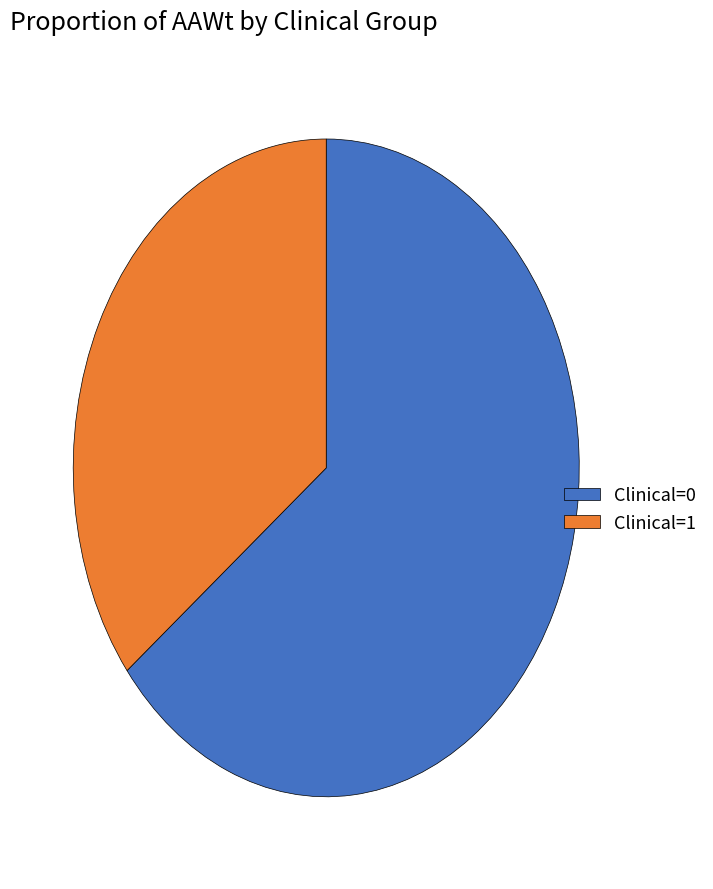

Which has a higher value, Clinical=1 or Clinical=0?

Clinical=0